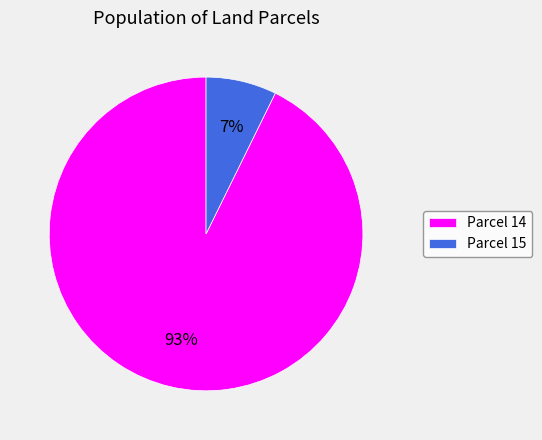

Between Parcel 15 and Parcel 14, which is larger?

Parcel 14